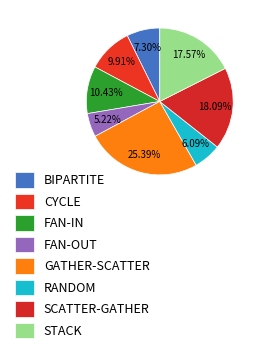

What percentage do RANDOM and FAN-IN together represent?

16.5%